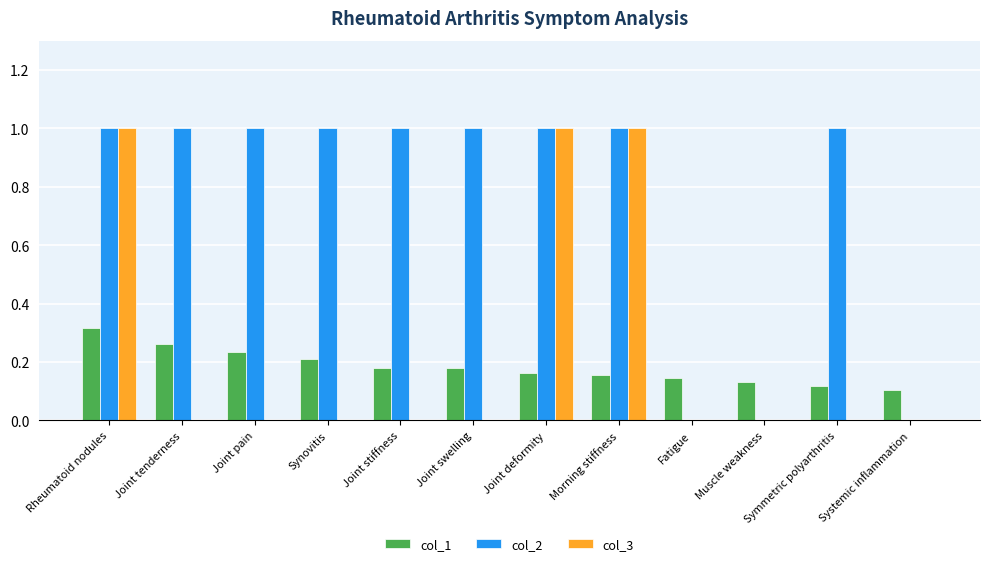

Count the col_2 values in the range 1 to 2.

9